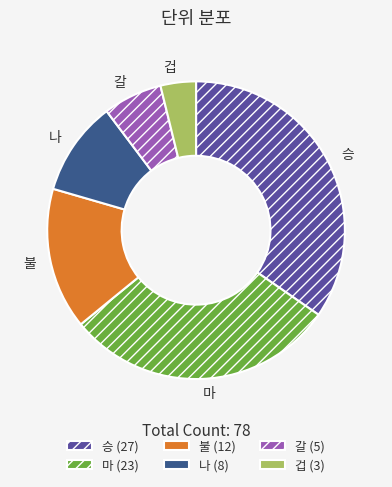

The 마 slice represents 29% of the pie. True or false?

True